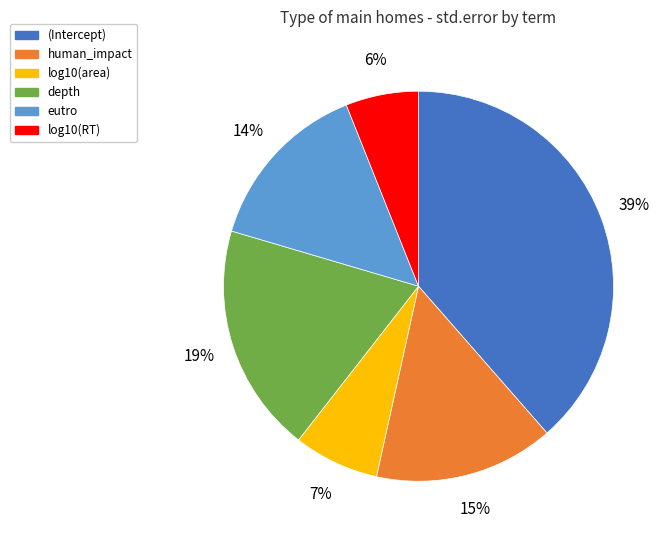

Is the sum of eutro and (Intercept) greater than half?

Yes